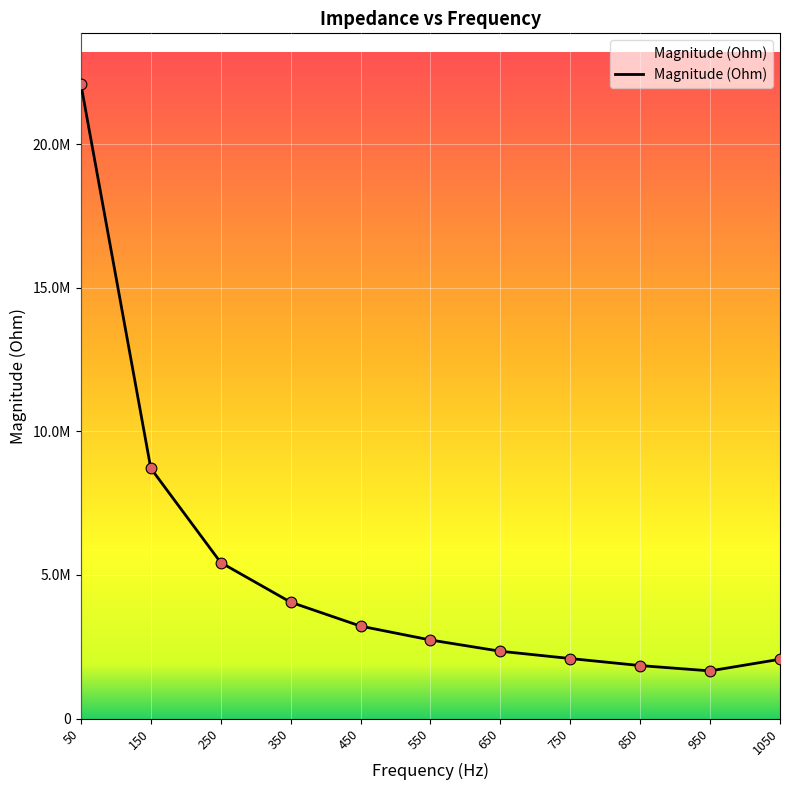

Between 150 and 450, which is larger?

150